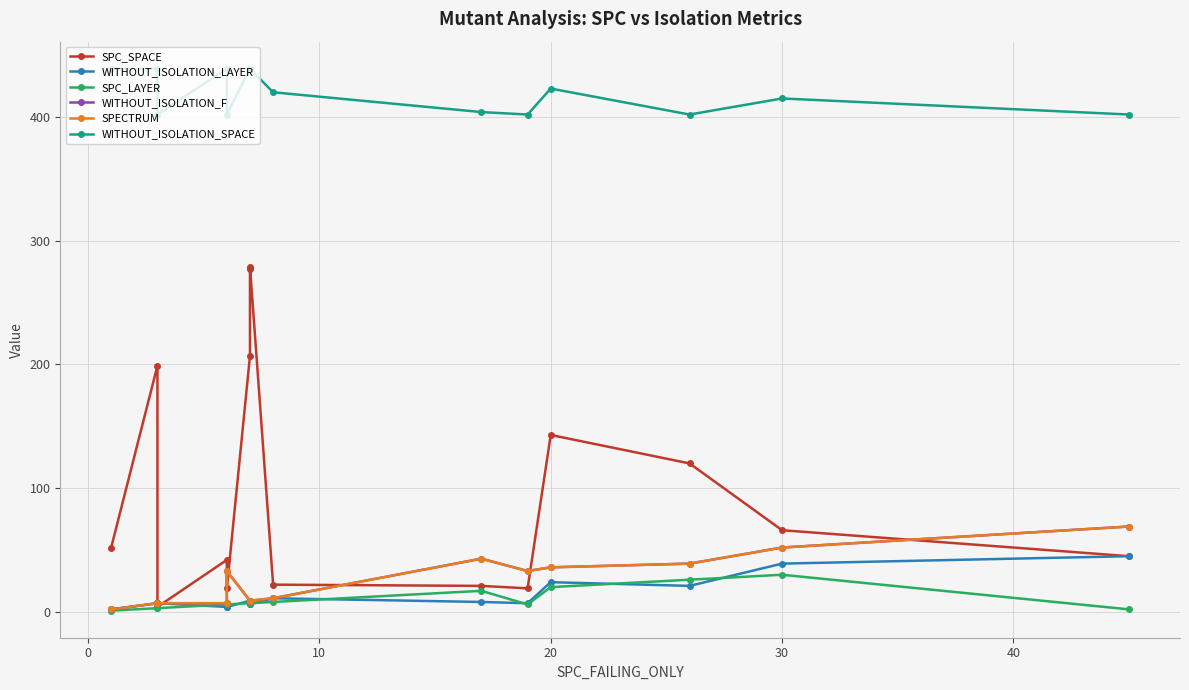

How many lines are shown in the chart?

6